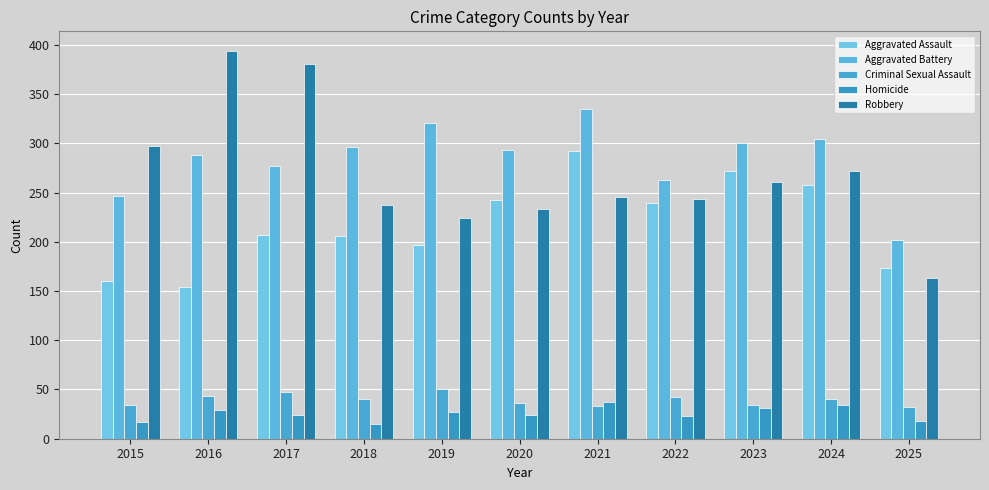

At 2024, list the series in order from largest to smallest.

Aggravated Battery, Robbery, Aggravated Assault, Criminal Sexual Assault, Homicide